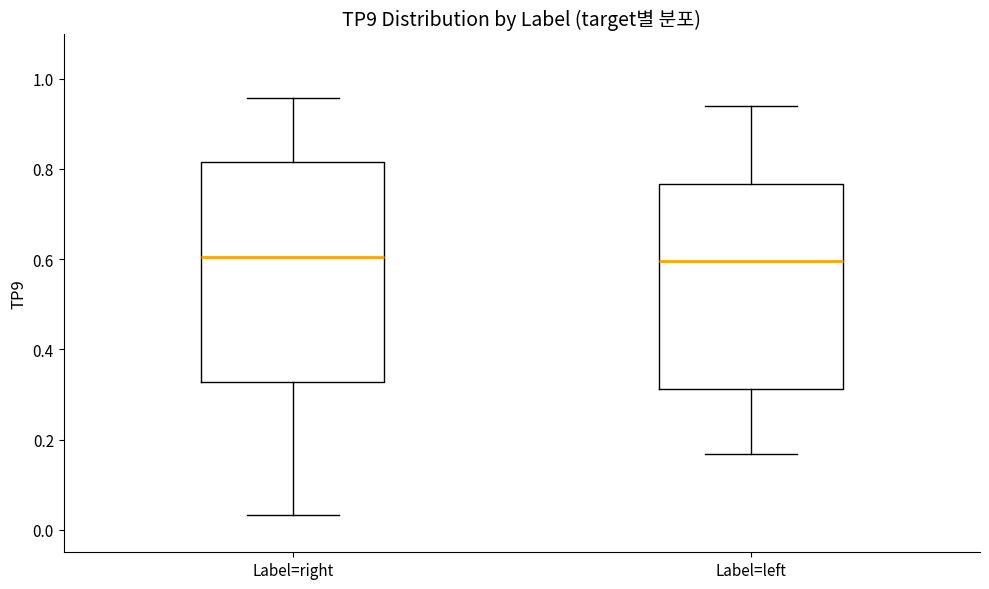

Which box is the tallest, from its lower edge to its upper edge?

Label=right